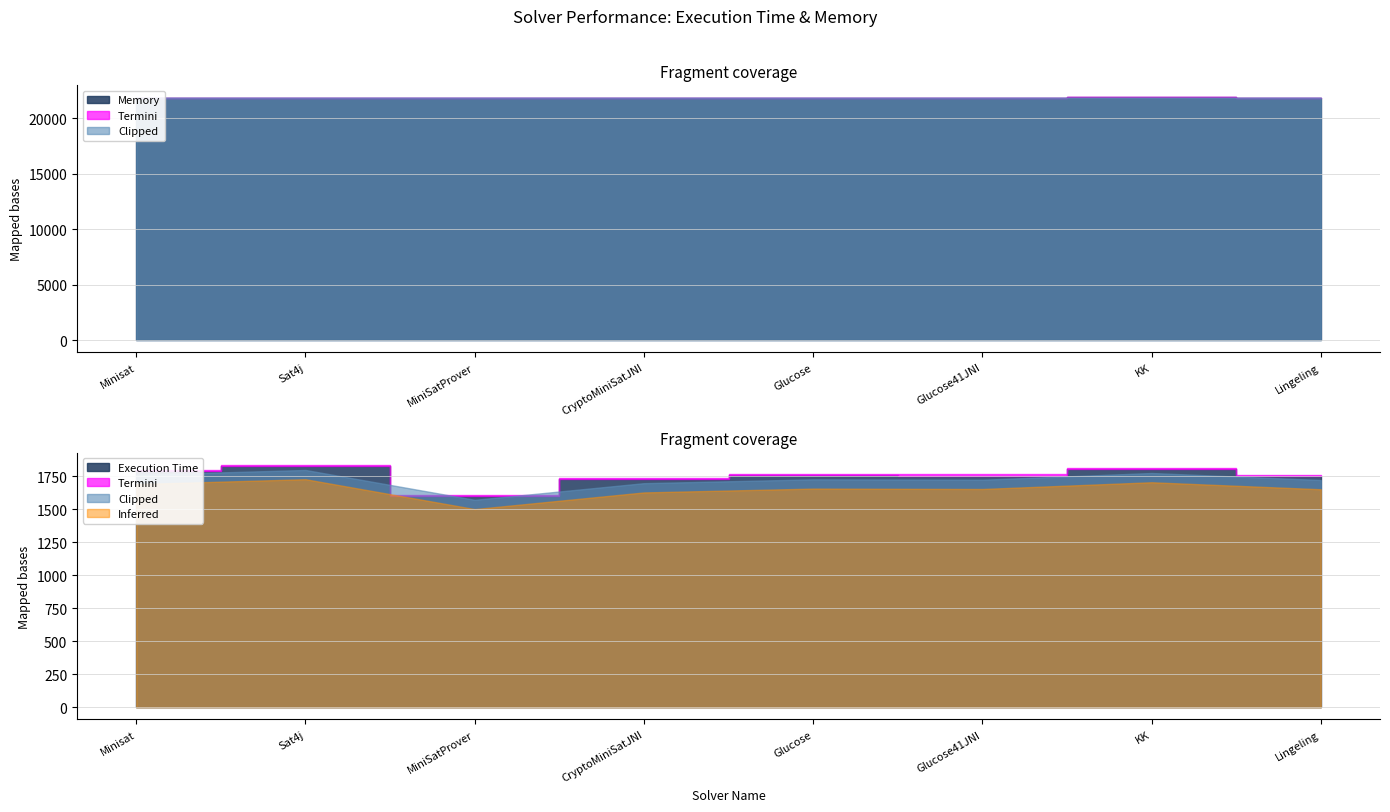

Is it true that Execution Time equals 1753 at Glucose41JNI?

True